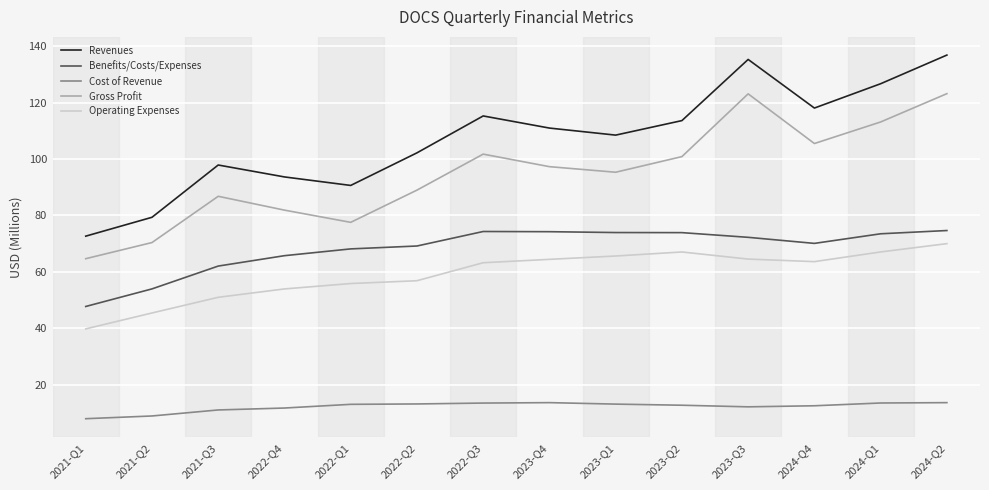

True or false: Benefits/Costs/Expenses and Operating Expenses intersect in this chart.

False